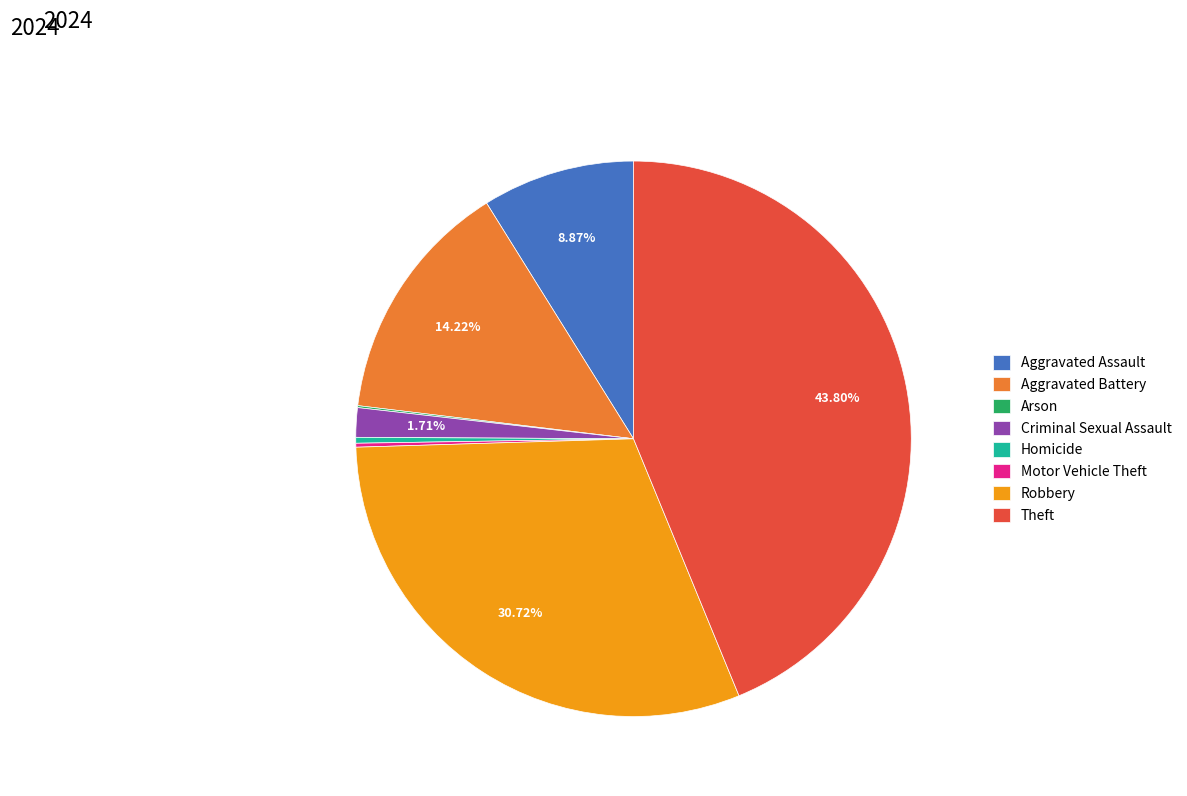

Between Theft and Homicide, which is larger?

Theft